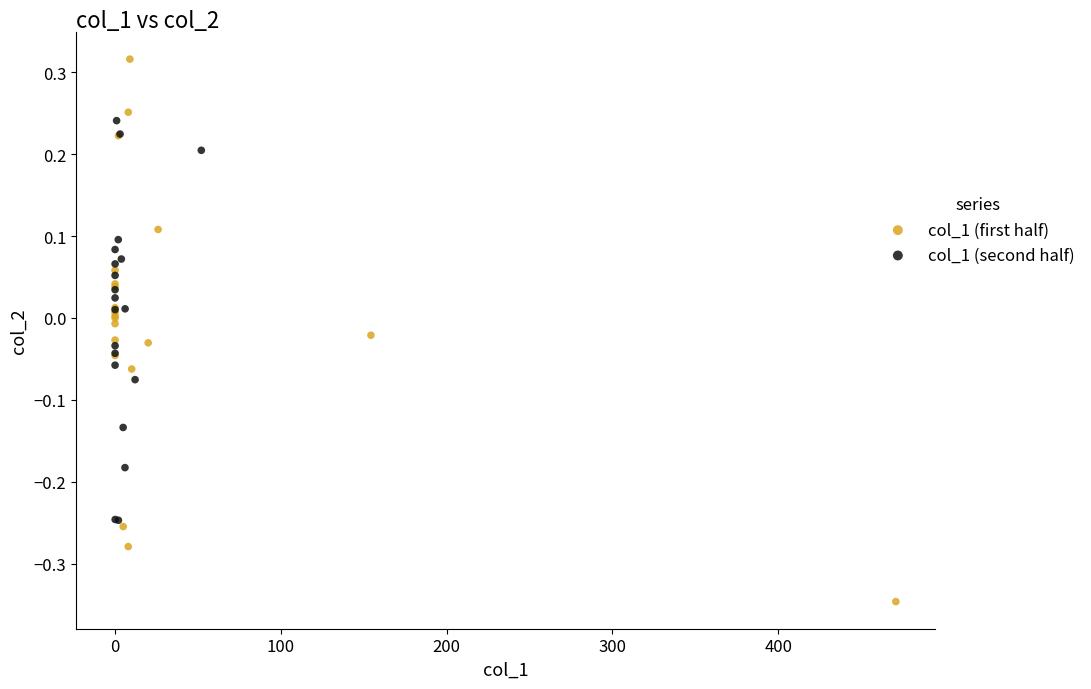

Which series has the widest spread of Y values?

col_1 (first half)